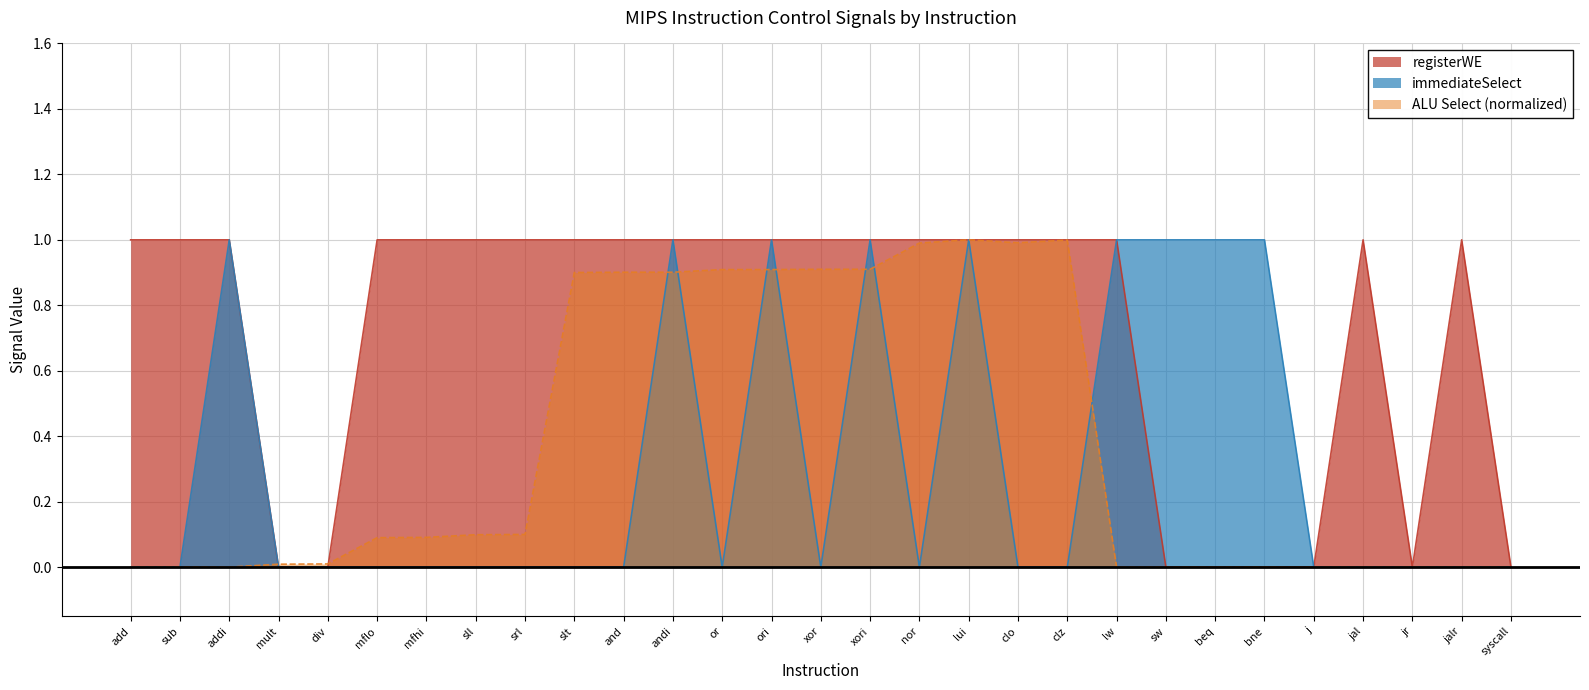

Is the value of immediateSelect at slt greater than the value of registerWE at mult?

No